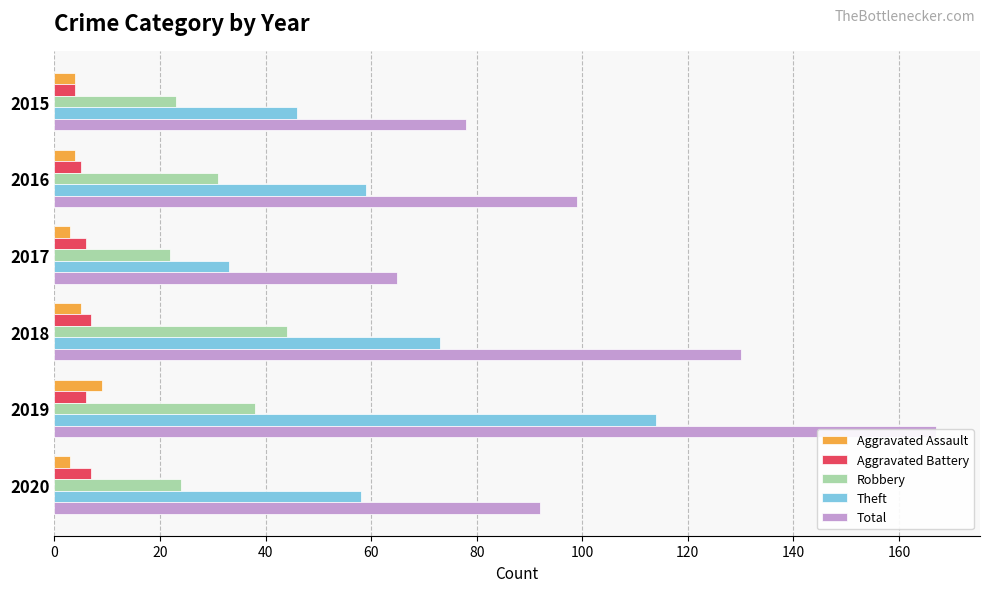

The Theft series shows 79 at 2016. True or false?

False